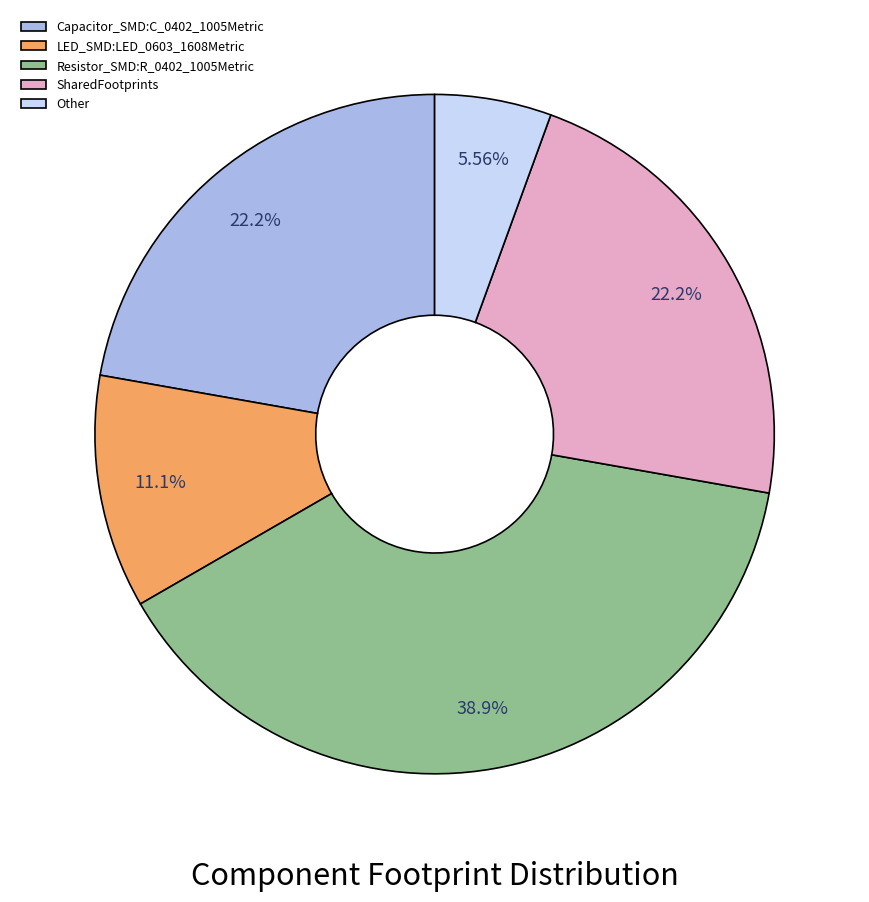

To the nearest percent, what is the combined percentage of Other and SharedFootprints?

28%